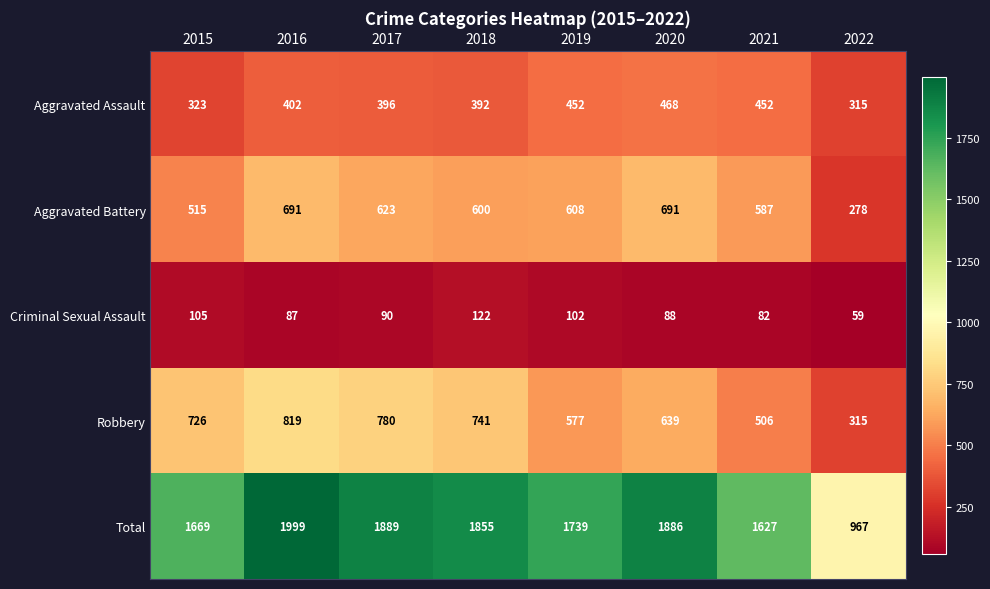

Which label corresponds to the largest value in the chart?

2016